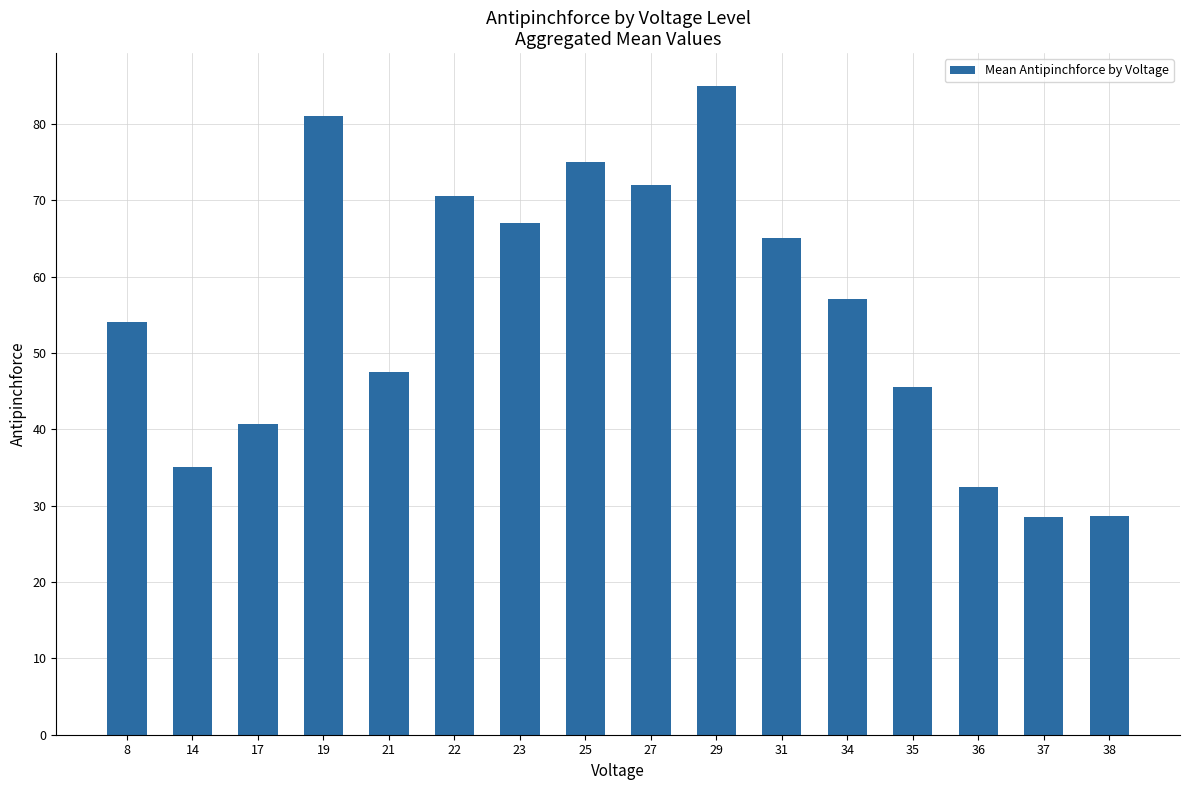

What is the difference between the second highest and minimum values?

52.5